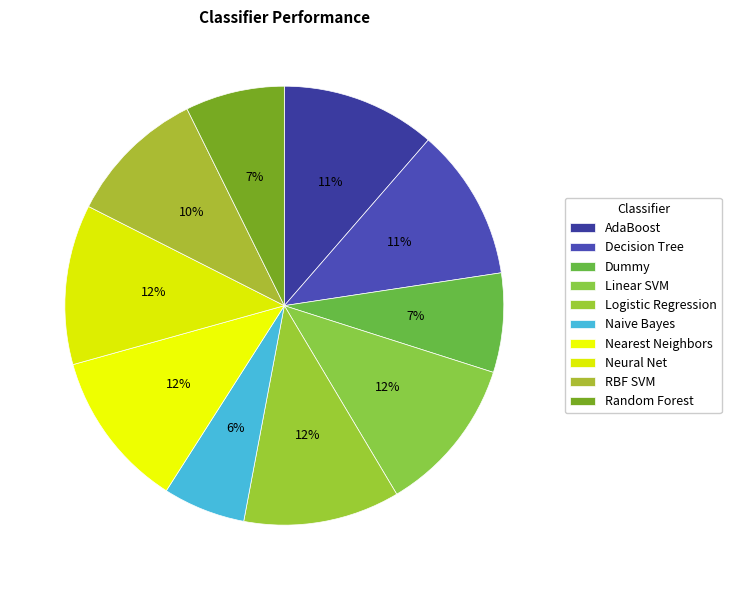

Does Decision Tree account for over 50% of the chart?

No